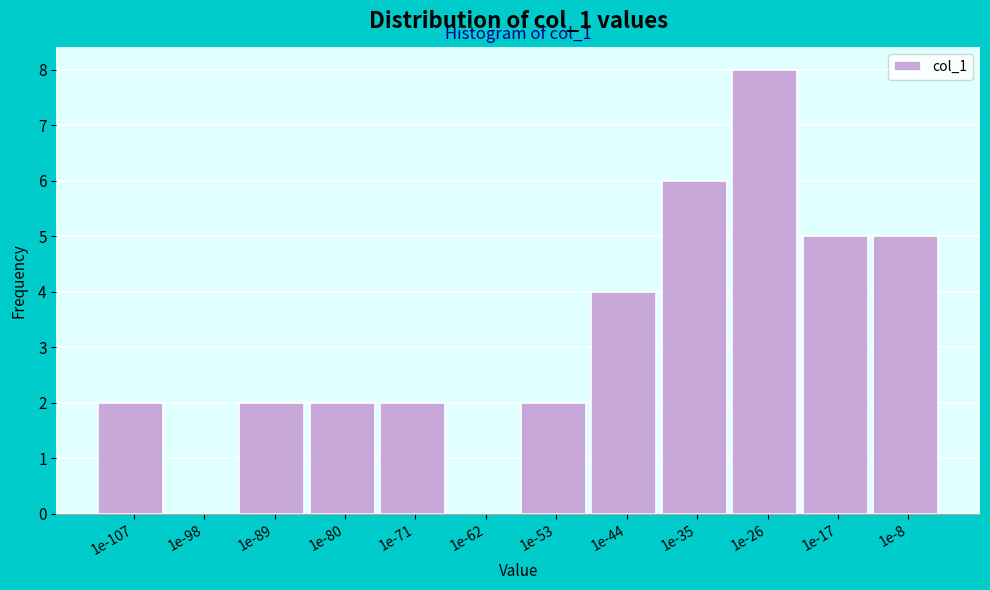

Reading left to right, list all the values displayed in this chart.

1e-107=2	1e-98=0	1e-89=2	1e-80=2	1e-71=2	1e-62=0	1e-53=2	1e-44=4	1e-35=6	1e-26=8	1e-17=5	1e-8=5